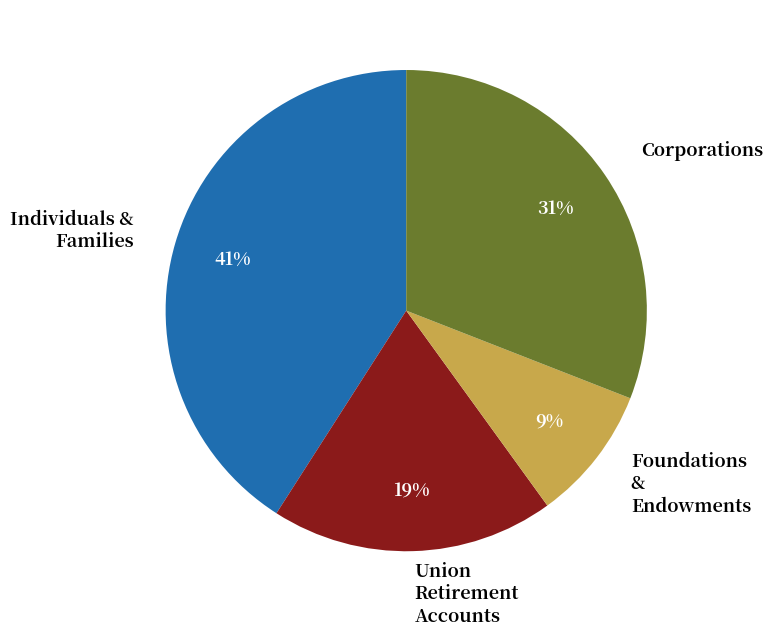

Does any single category account for the majority?

No